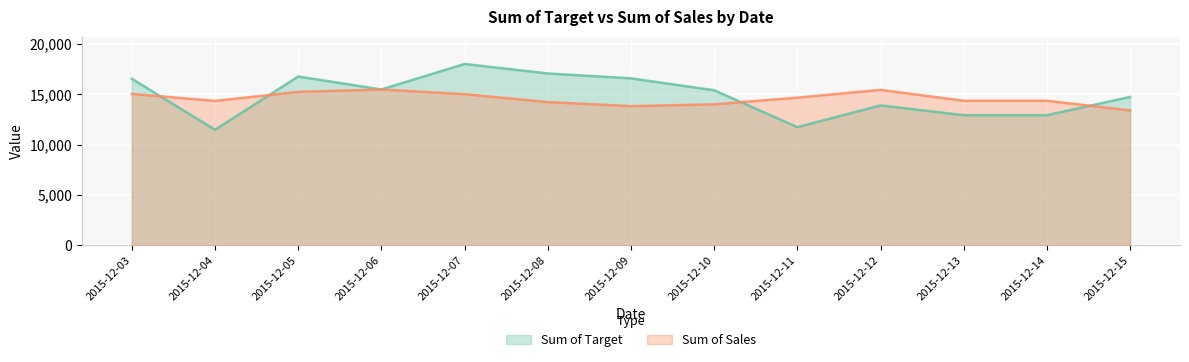

The value of Sum of Target at 2015-12-10 is 15408.8. True or false?

True